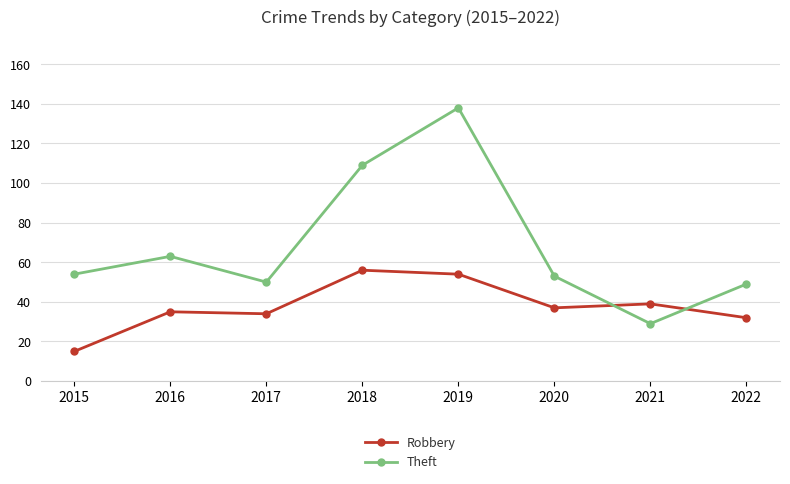

What is the smallest value displayed?

15